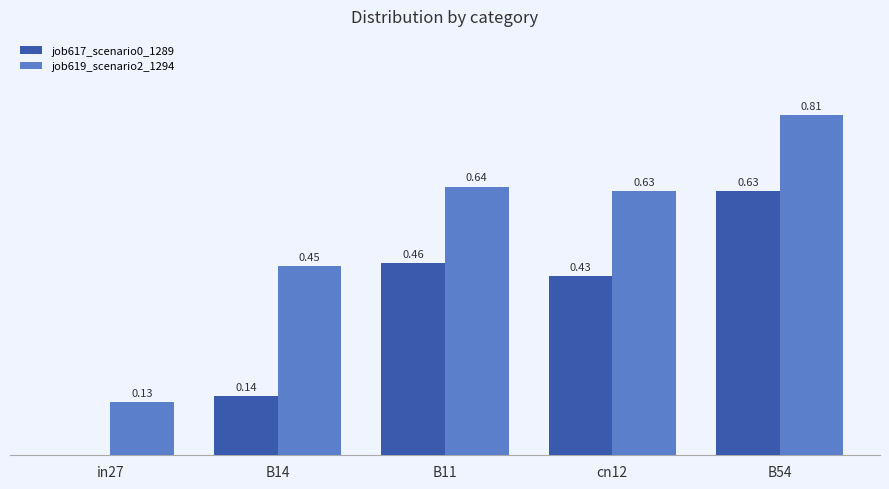

Is the value of job619_scenario2_1294 at cn12 greater than the value of job617_scenario0_1289 at B14?

Yes